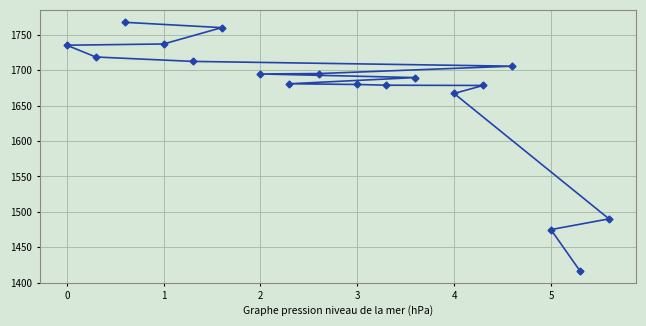

At which label is the value closest to 1592?

4